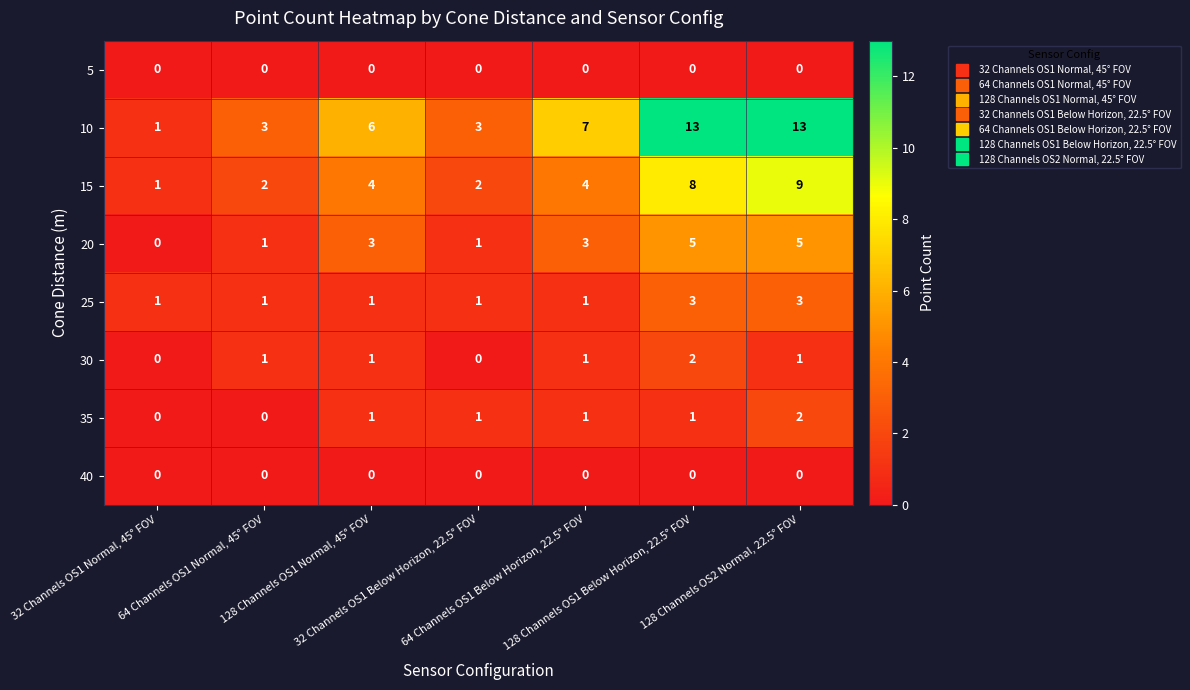

Between 128 Channels OS1 Normal, 45° FOV and 32 Channels OS1 Below Horizon, 22.5° FOV, which series saw the biggest shift?

10